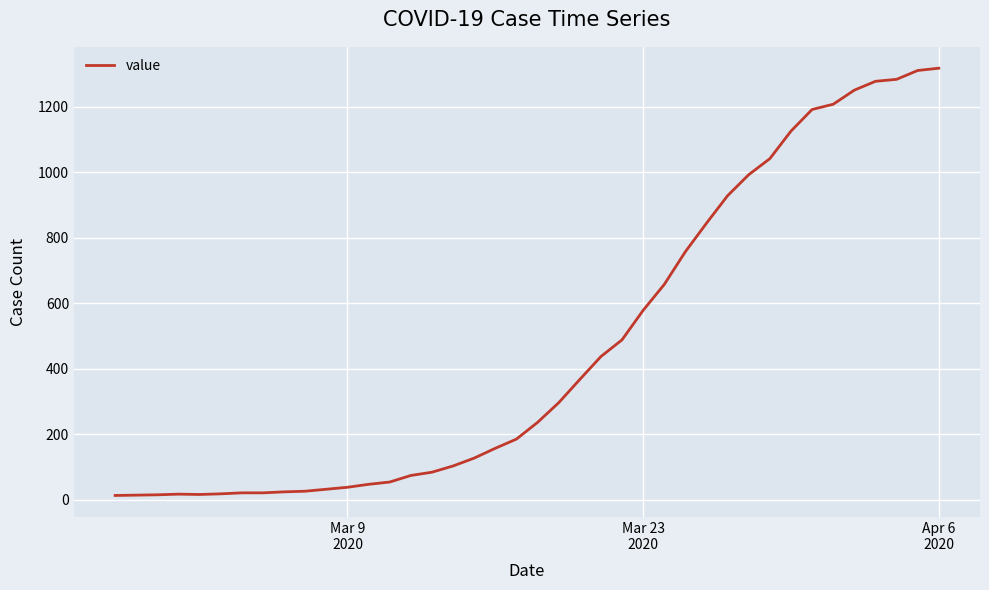

What is the greatest value displayed?

1317